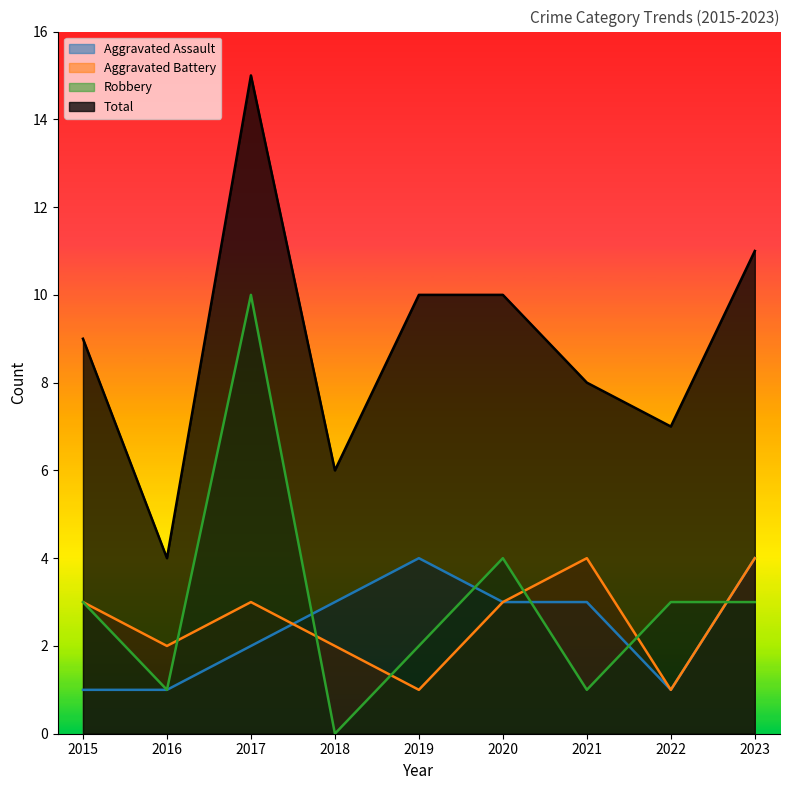

What is the average value of the Aggravated Battery series?

3